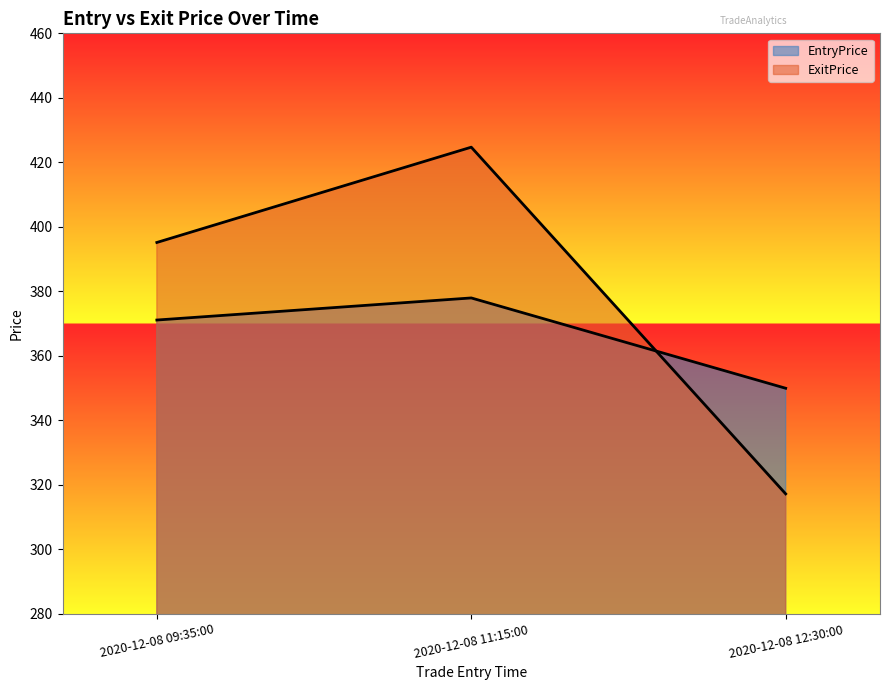

How many lines are shown in the chart?

2